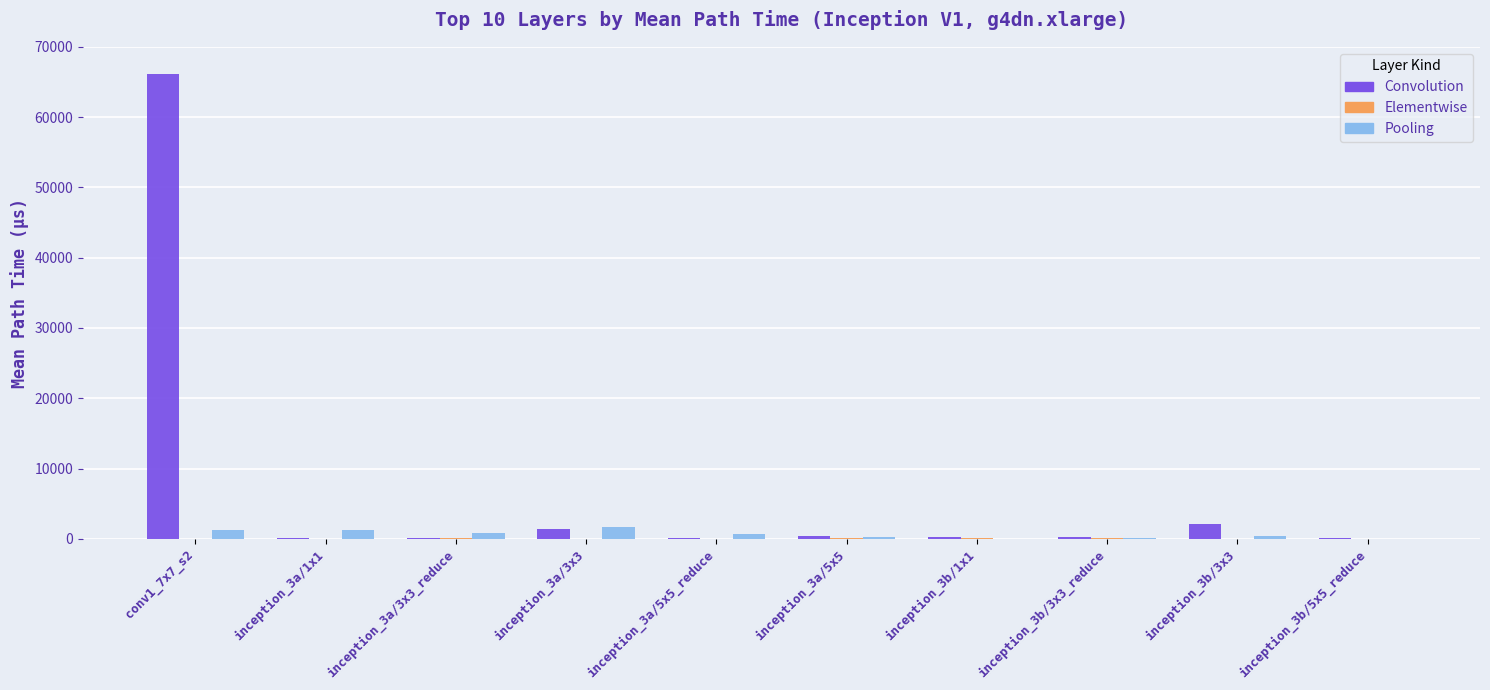

What is the sum of all Convolution values?

71090.8